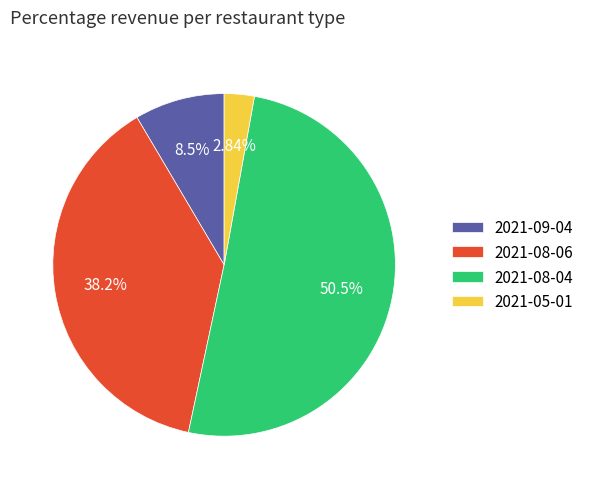

True or false: 2021-05-01 accounts for 3% of the total.

True